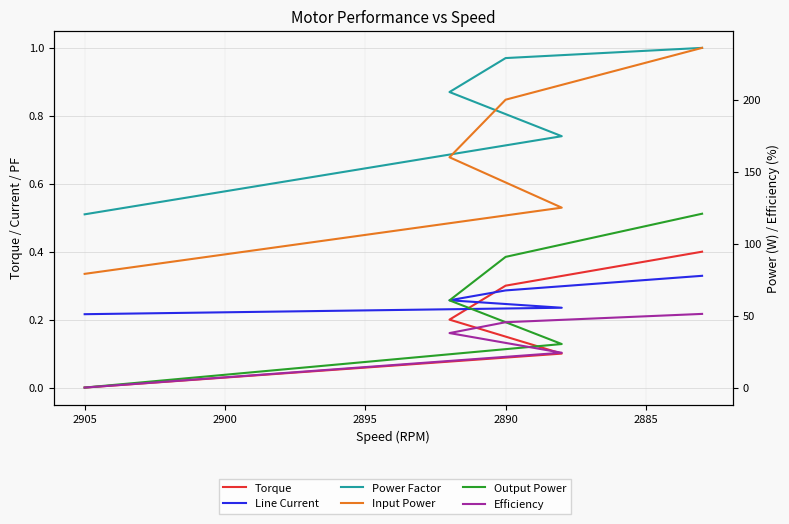

How many lines are shown in the chart?

6